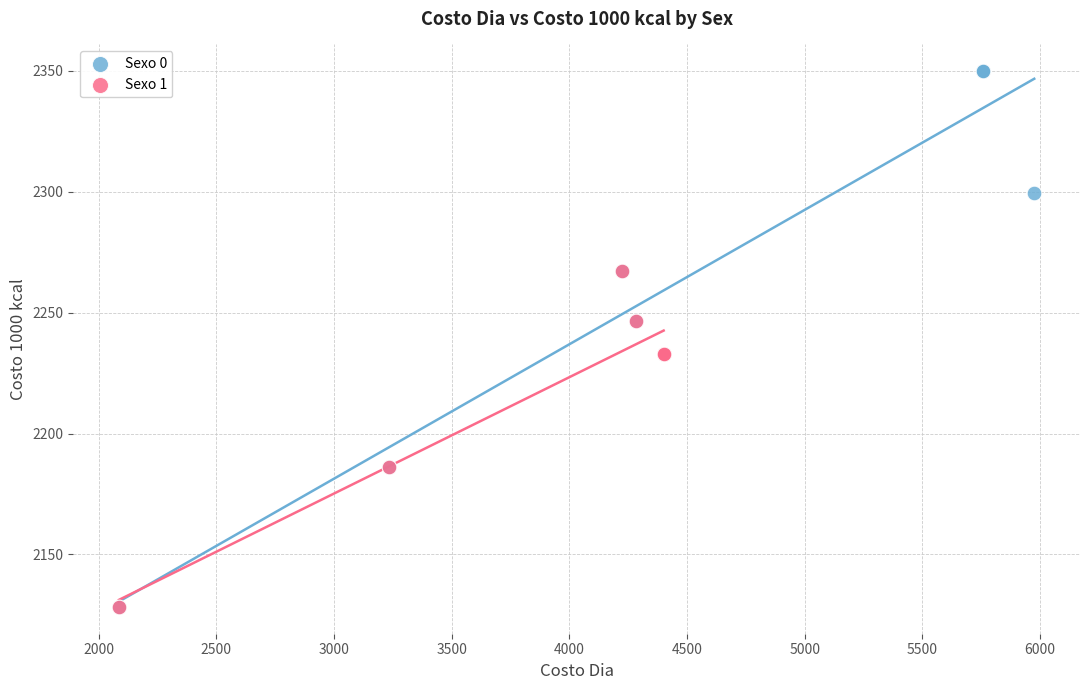

Which series has the widest spread of Y values?

Sexo 0